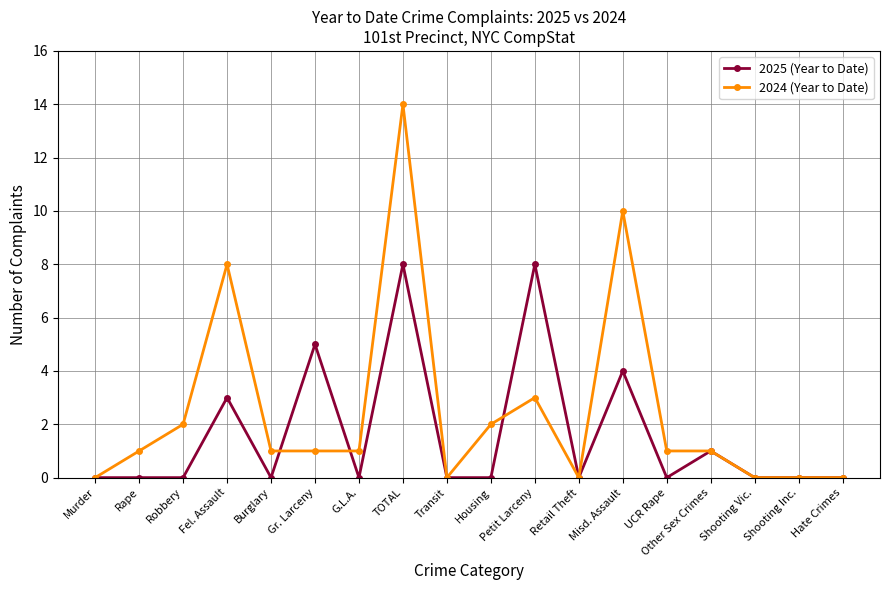

True or false: 2025 (Year to Date) has more than 0 interior local peaks.

True